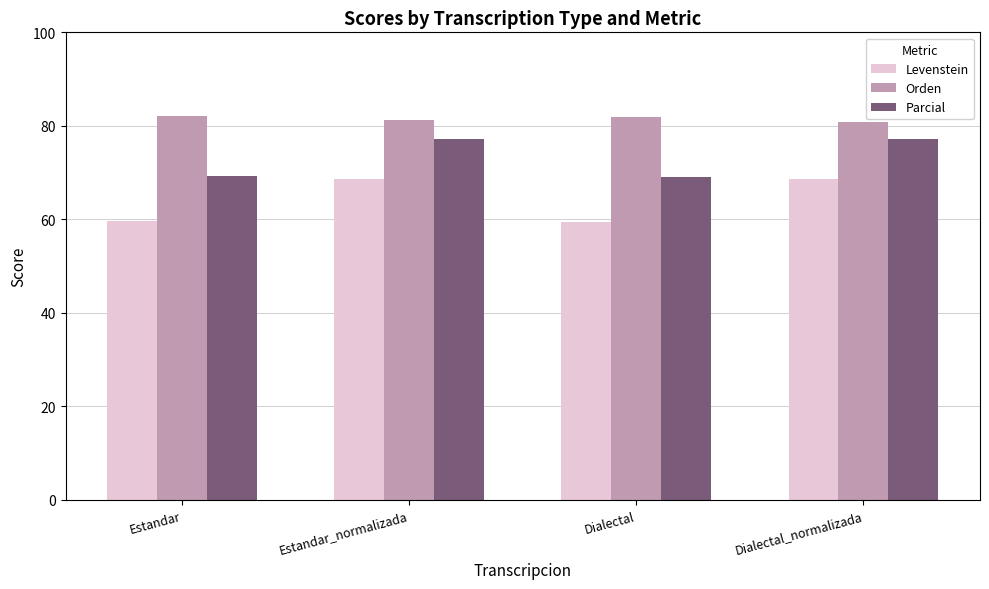

What are all the series names shown in the legend?

Levenstein, Orden, Parcial